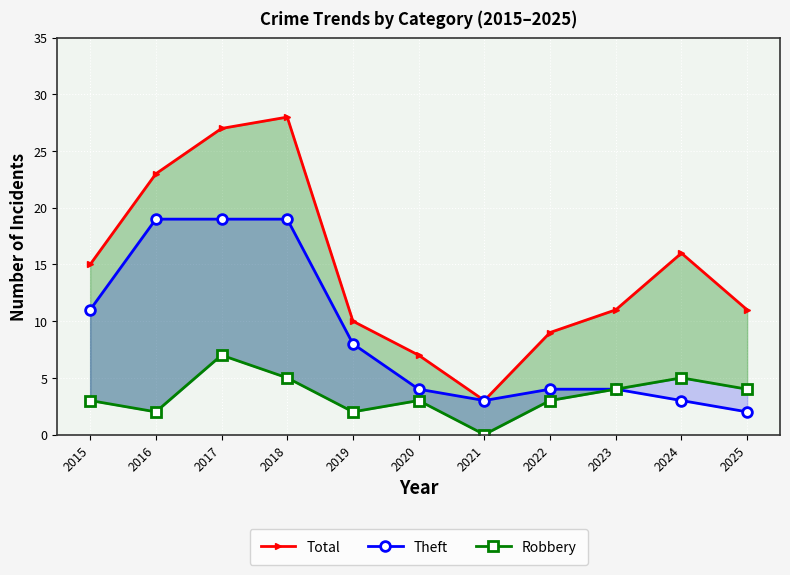

What is the difference between the maximum and minimum values in the Theft series?

17